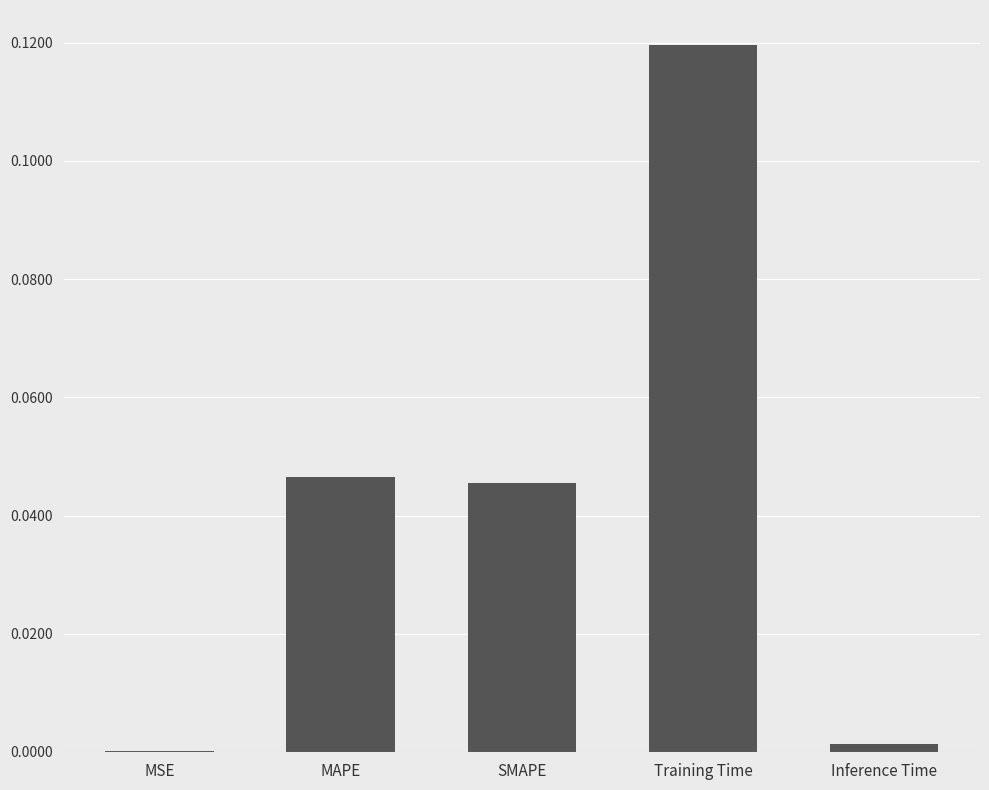

Is it true that the value at MAPE is 0.0?

True